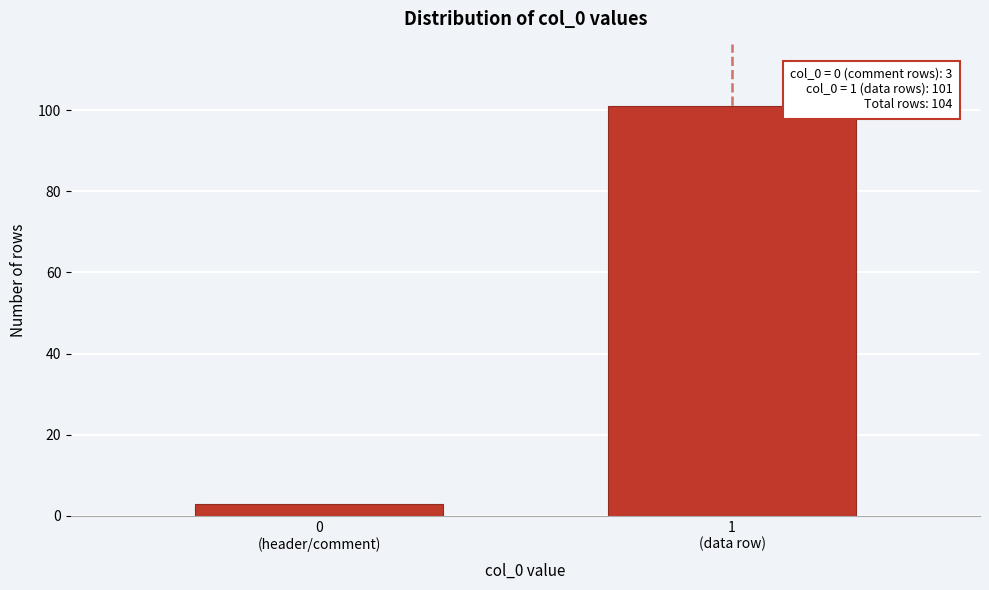

Reading left to right, extract all data points from this chart.

3	101